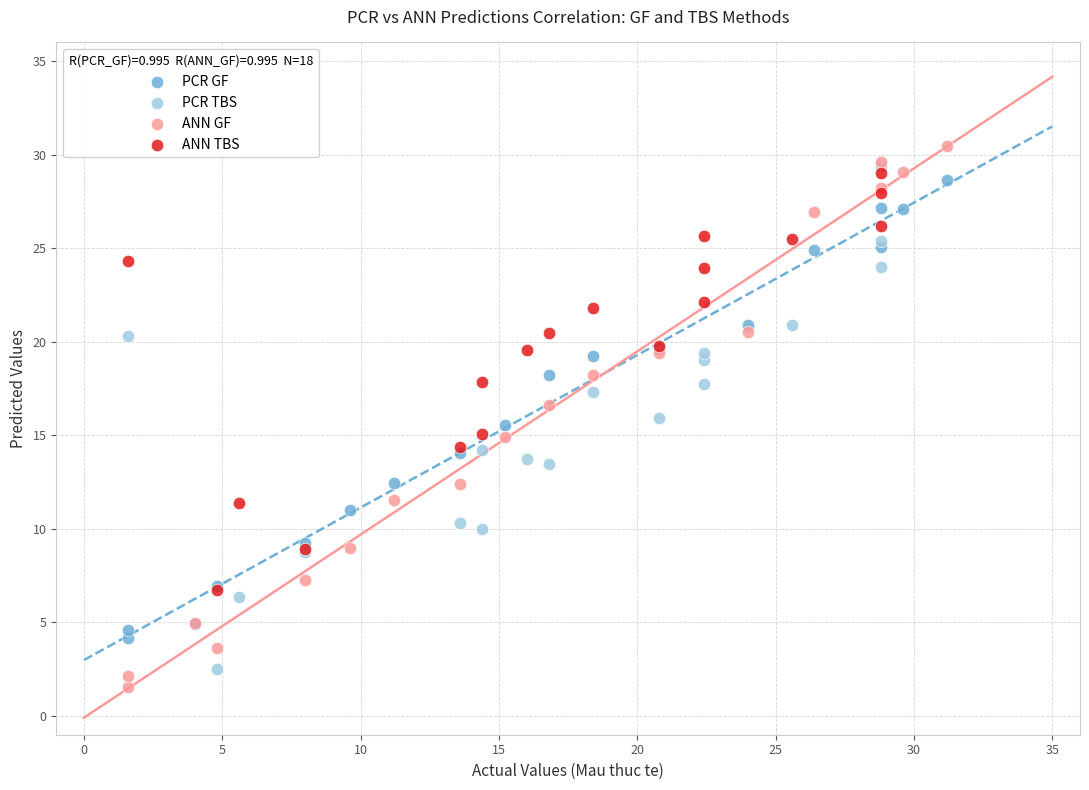

What are all the series names shown in the legend?

PCR GF, PCR TBS, ANN GF, ANN TBS